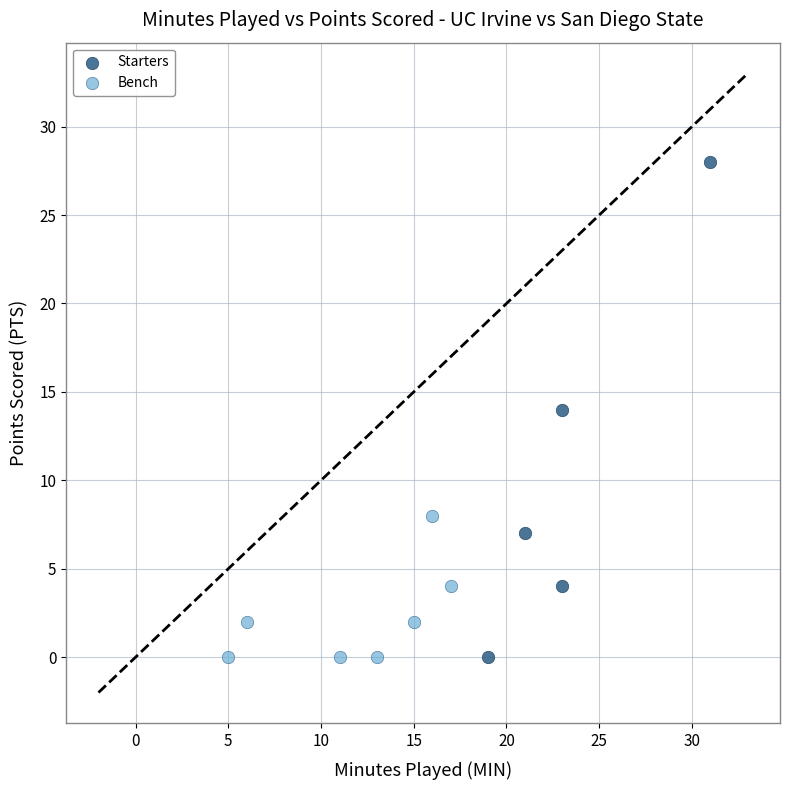

What are all the series names shown in the legend?

Starters, Bench